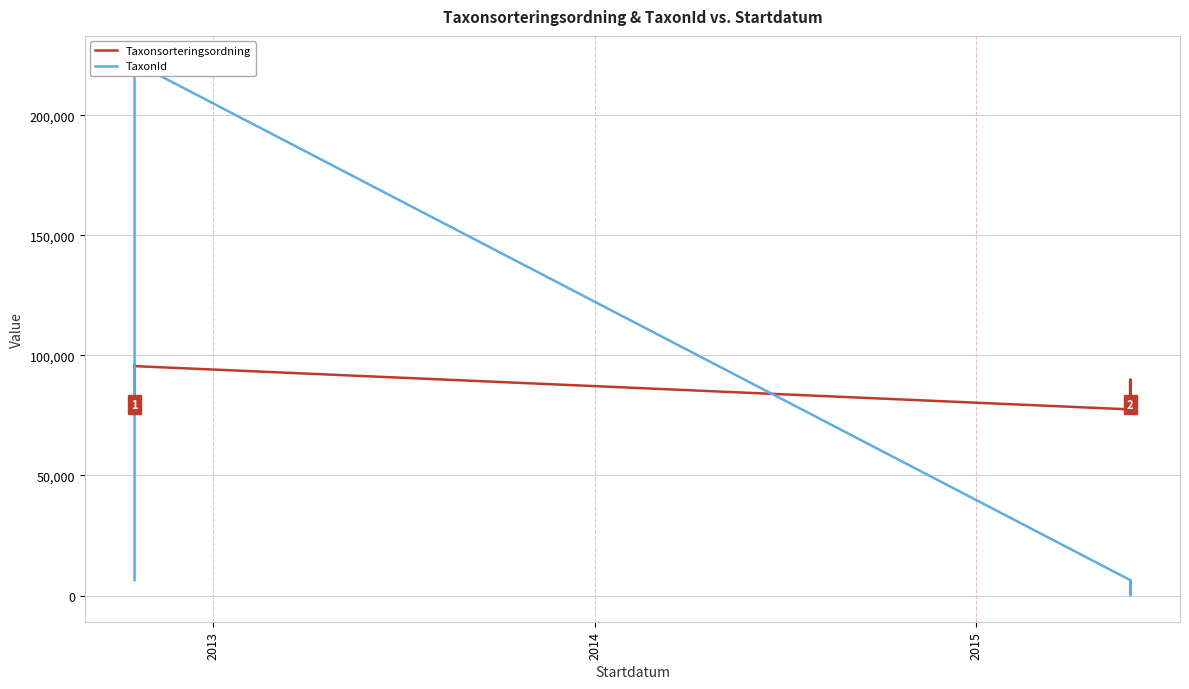

Which series has the largest total across all categories?

Taxonsorteringsordning